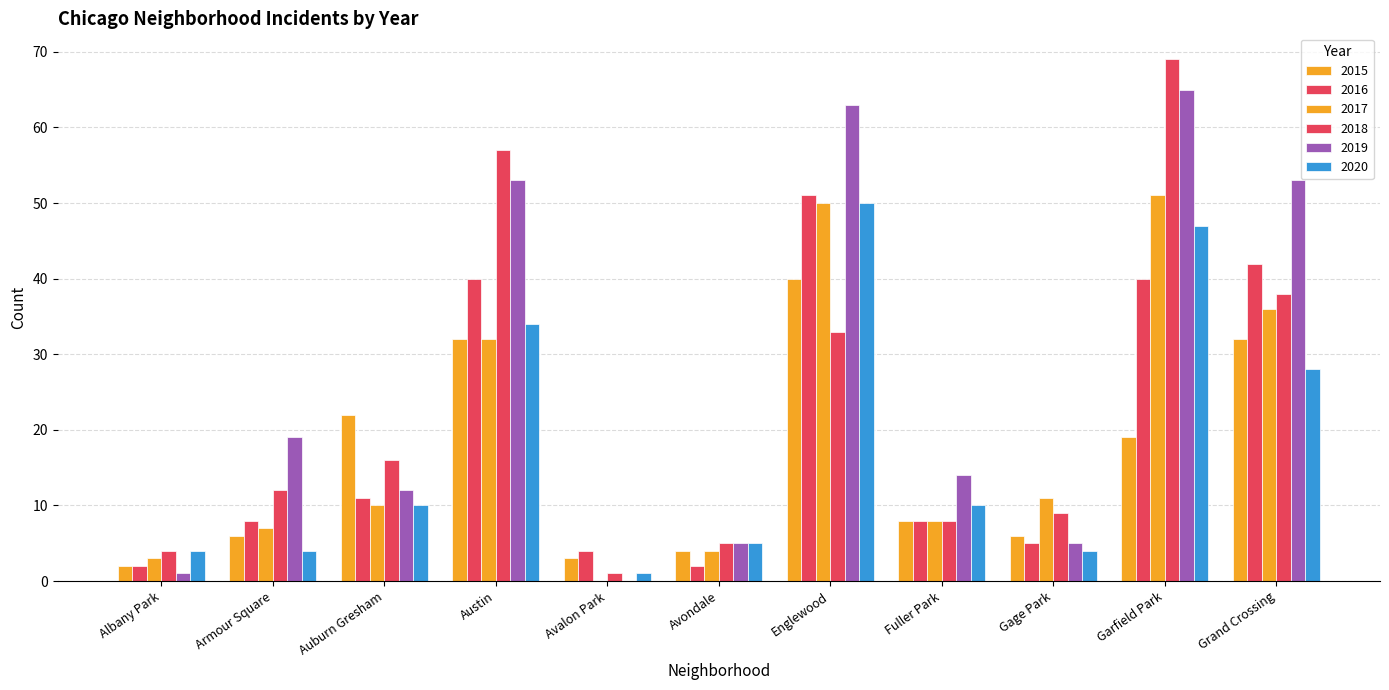

What position from the left is Armour Square?

2